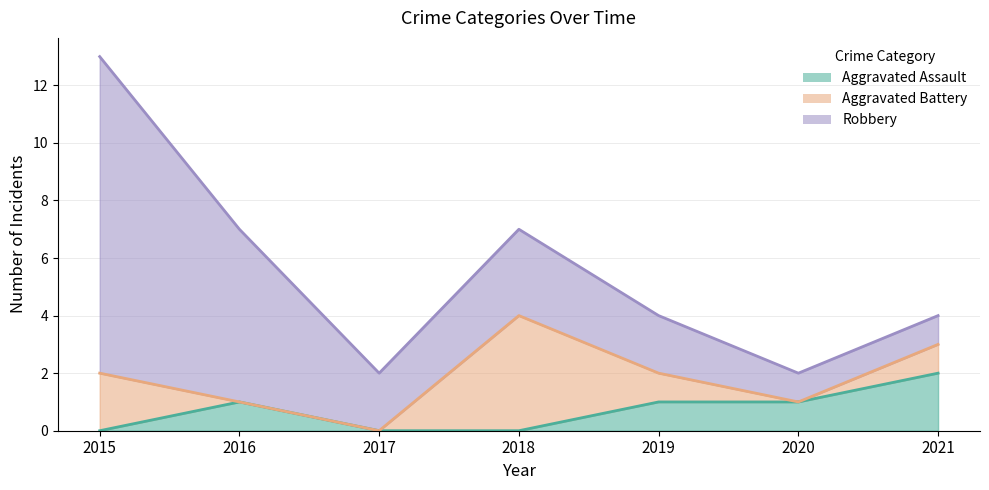

At which category is the sum across all series the highest?

2015